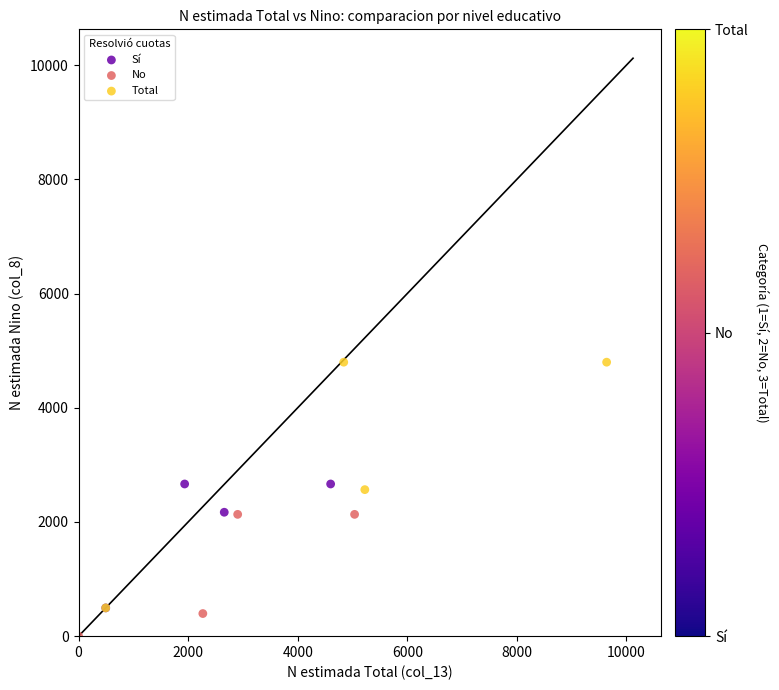

Which series reaches the minimum Y coordinate?

No